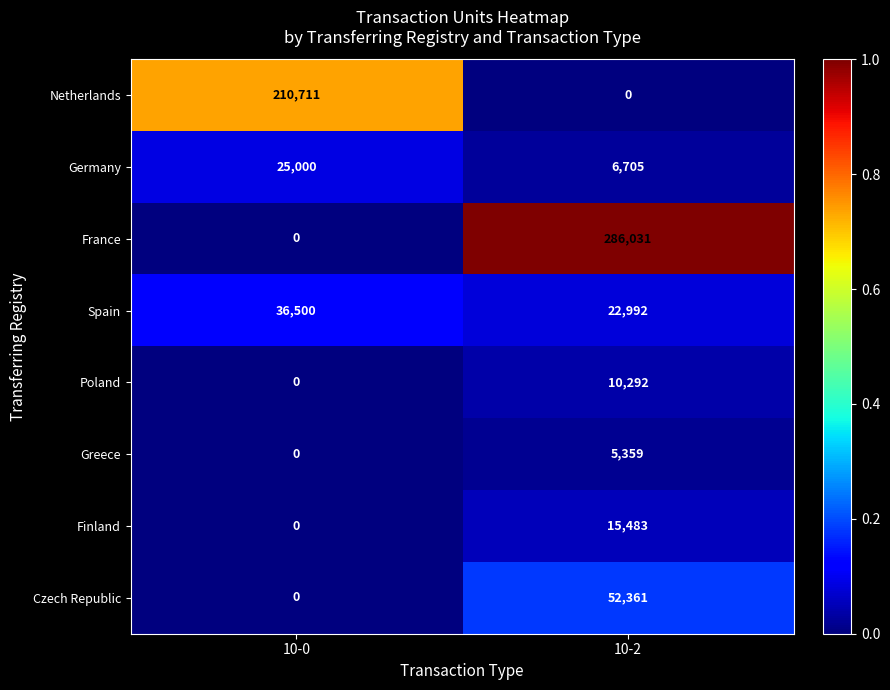

Reading left to right, extract all data points from this chart.

Netherlands: 210711	0
Germany: 25000	6705
France: 0	286031
Spain: 36500	22992
Poland: 0	10292
Greece: 0	5359
Finland: 0	15483
Czech Republic: 0	52361